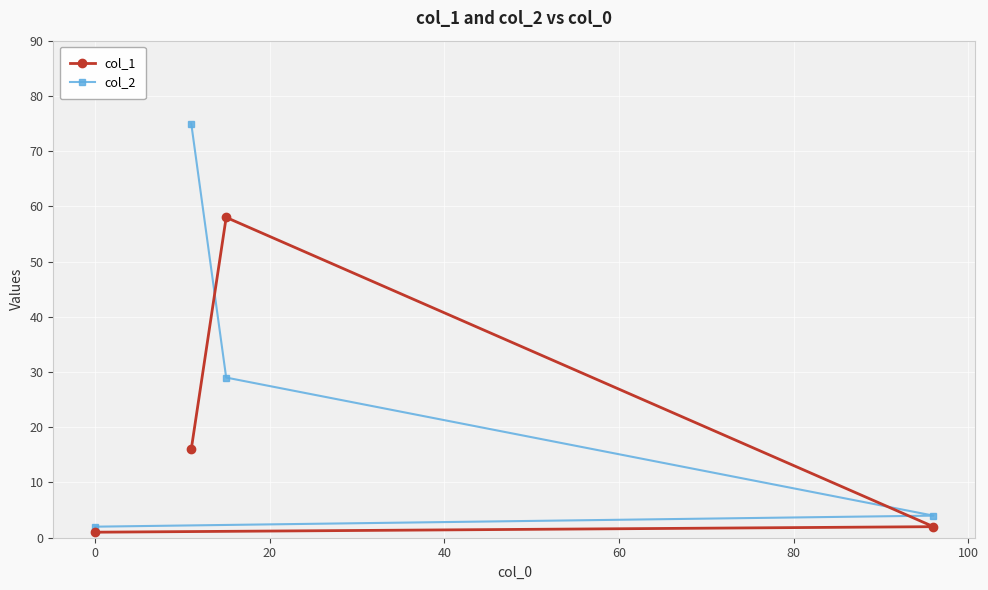

True or false: col_1 has more than 1 interior local peaks.

False